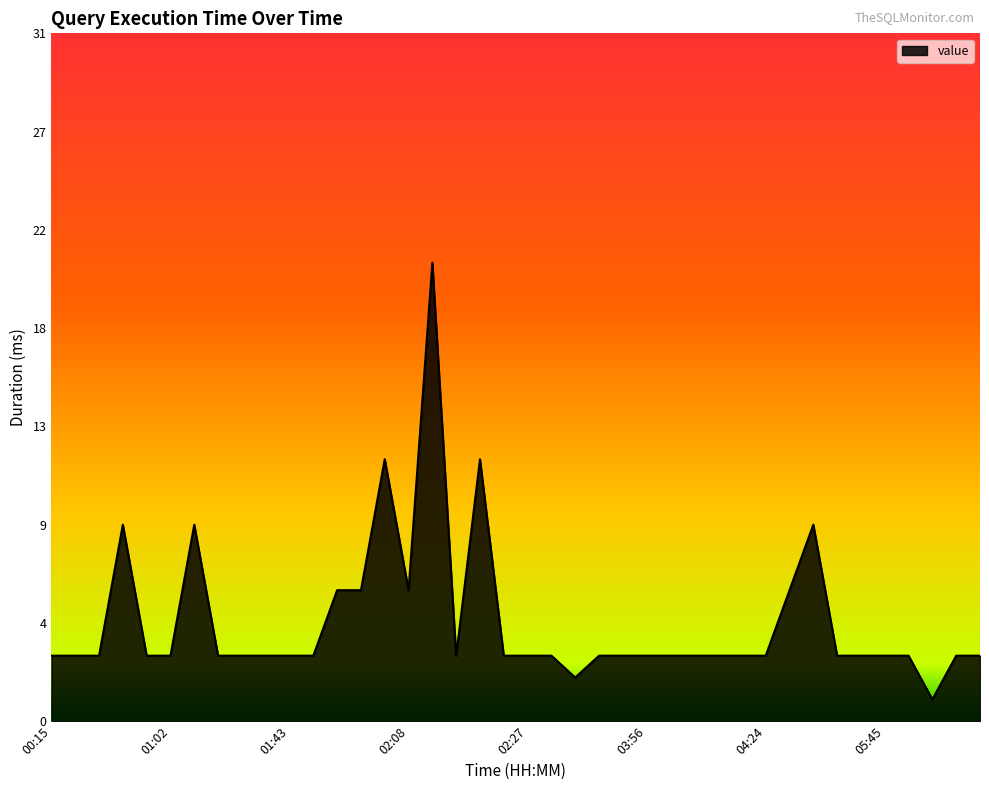

How many points are higher than both their immediate neighbors (excluding endpoints)?

6